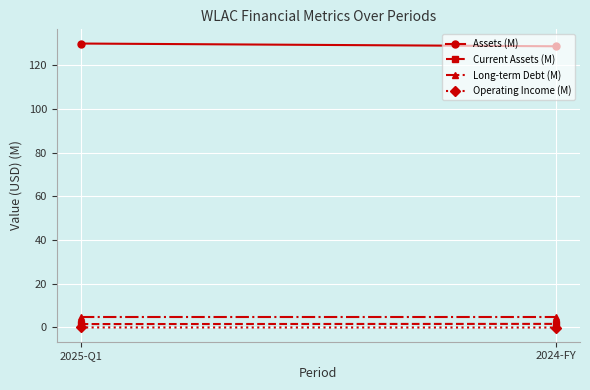

At 2025-Q1, list the series in order from largest to smallest.

Assets (M), Long-term Debt (M), Current Assets (M), Operating Income (M)